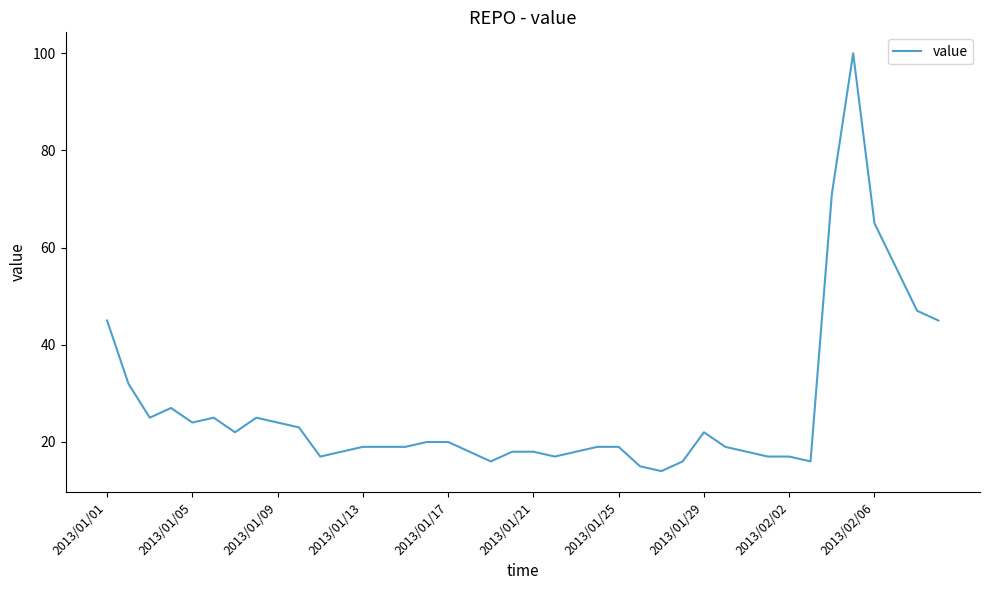

What is the difference between the maximum and minimum values?

86